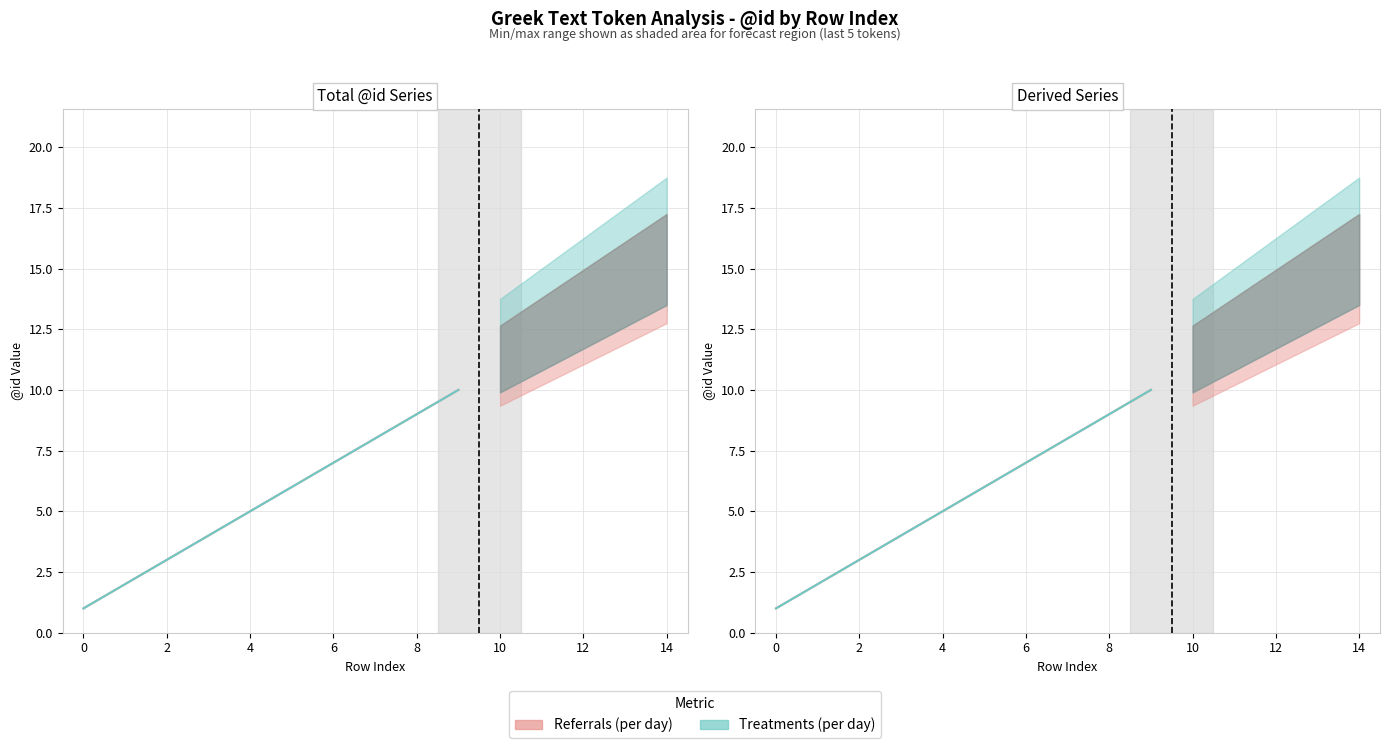

How many Referrals (per day) values are between 3 and 8?

6